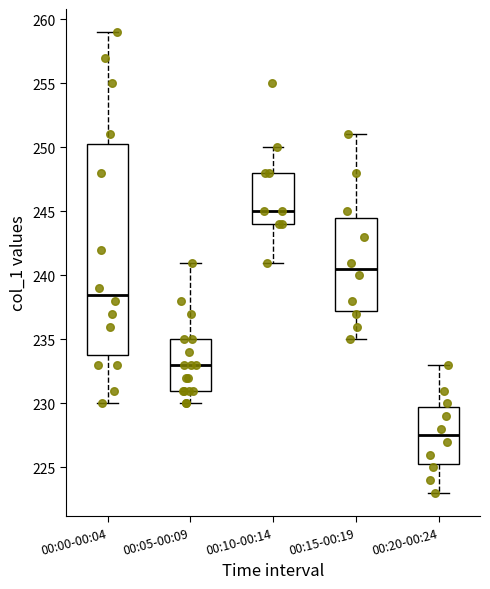

Which box is the tallest, from its lower edge to its upper edge?

00:00-00:04